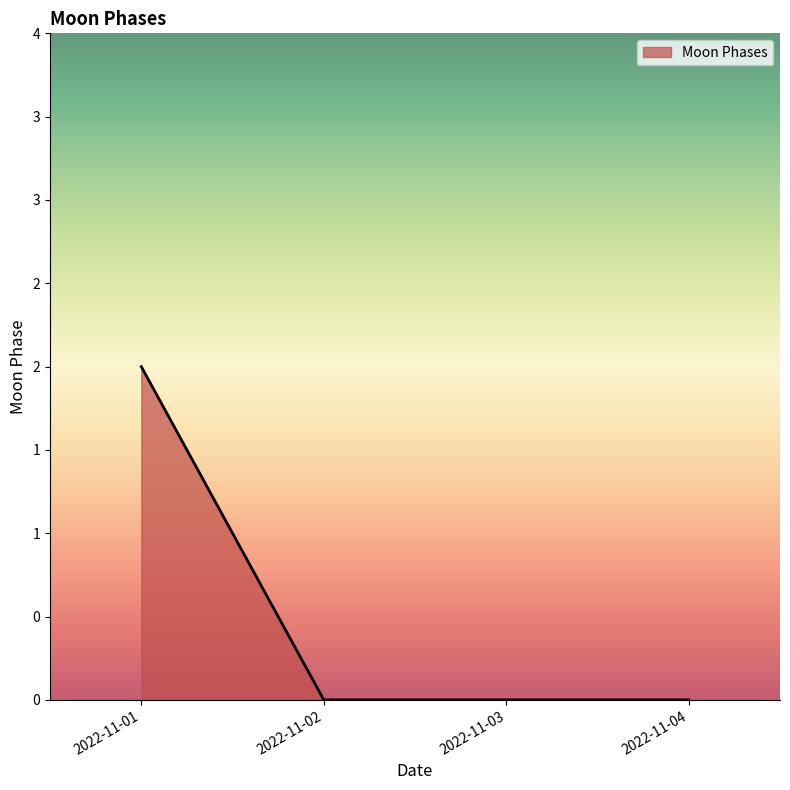

Is this an area chart (filled region under the line)?

Yes